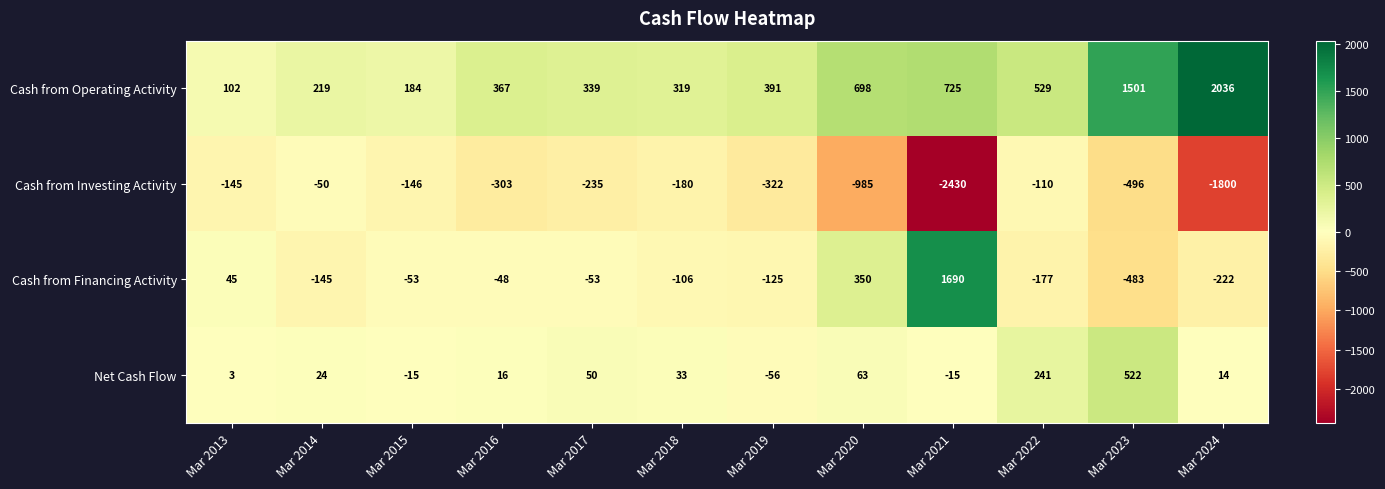

What is the difference between the highest and lowest values at Mar 2017?

574